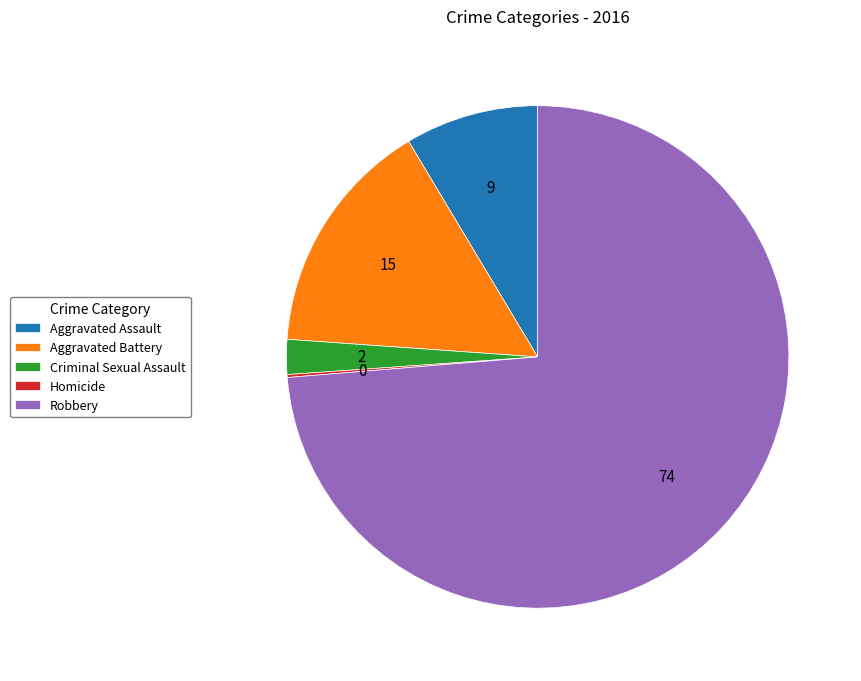

What is the majority slice?

Robbery